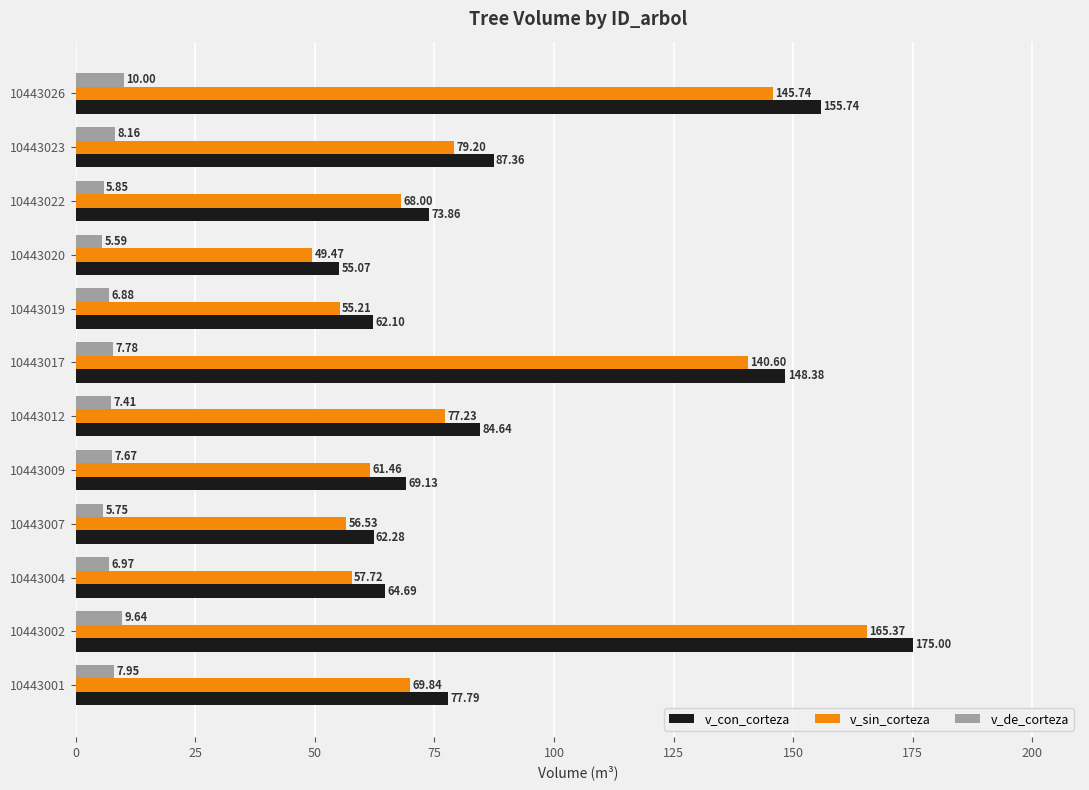

What is the sum of the v_de_corteza values at 10443009 and 10443007?

13.4